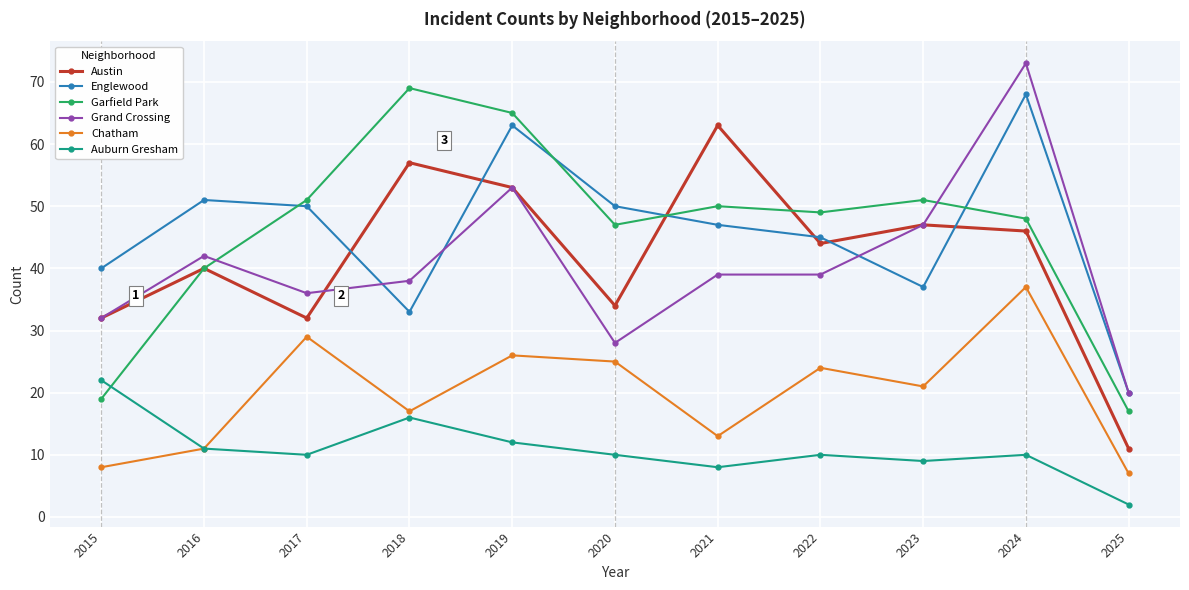

What is the approximate value of Grand Crossing at 2023, to the nearest 5?

45